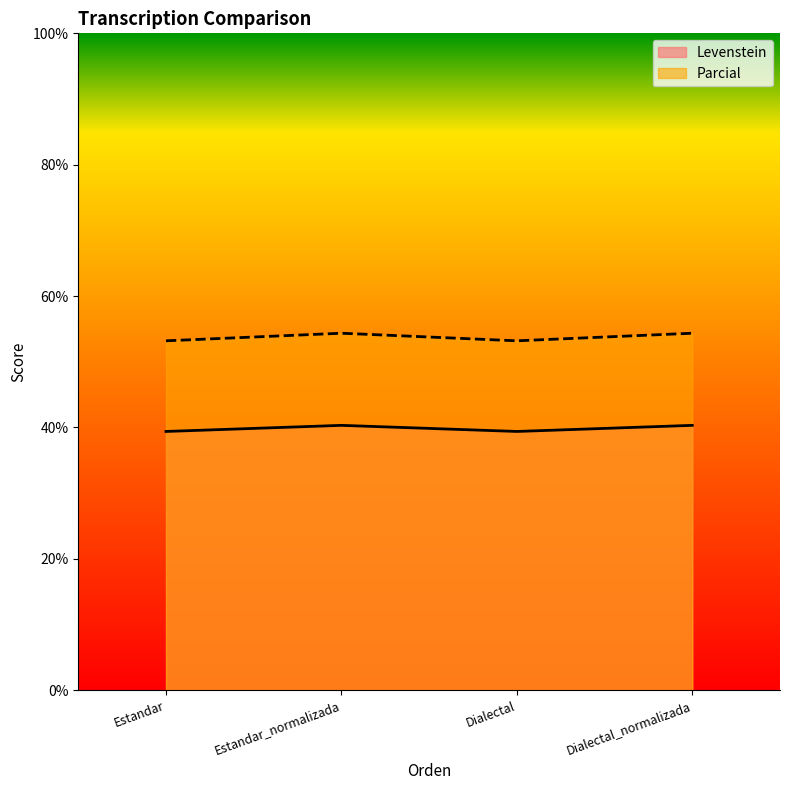

At which category is the sum across all series the highest?

Estandar_normalizada